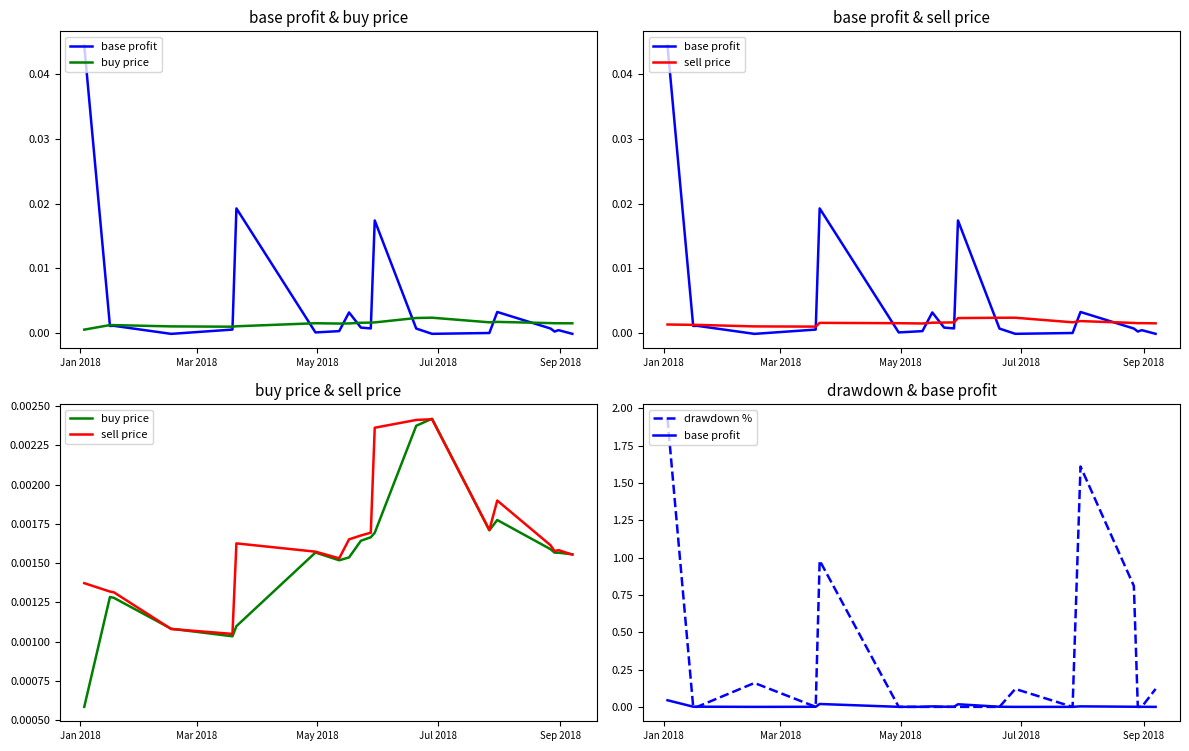

Where do base profit and drawdown % first cross each other?

Jan 2018 and Mar 2018